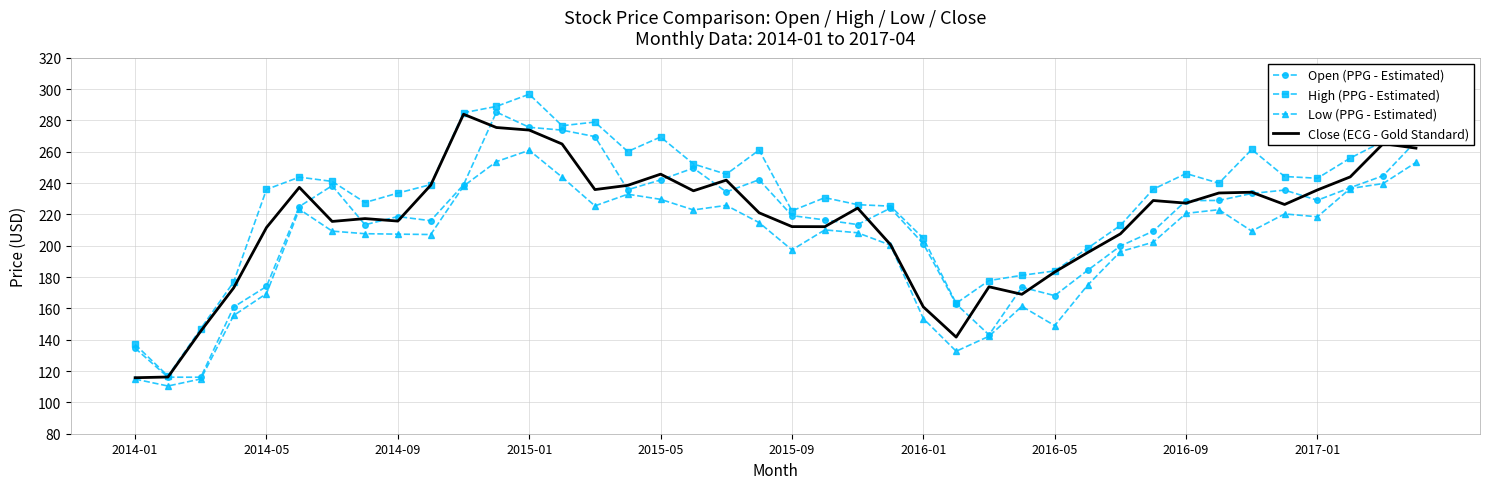

What is the highest value of the High (PPG - Estimated) series?

296.7